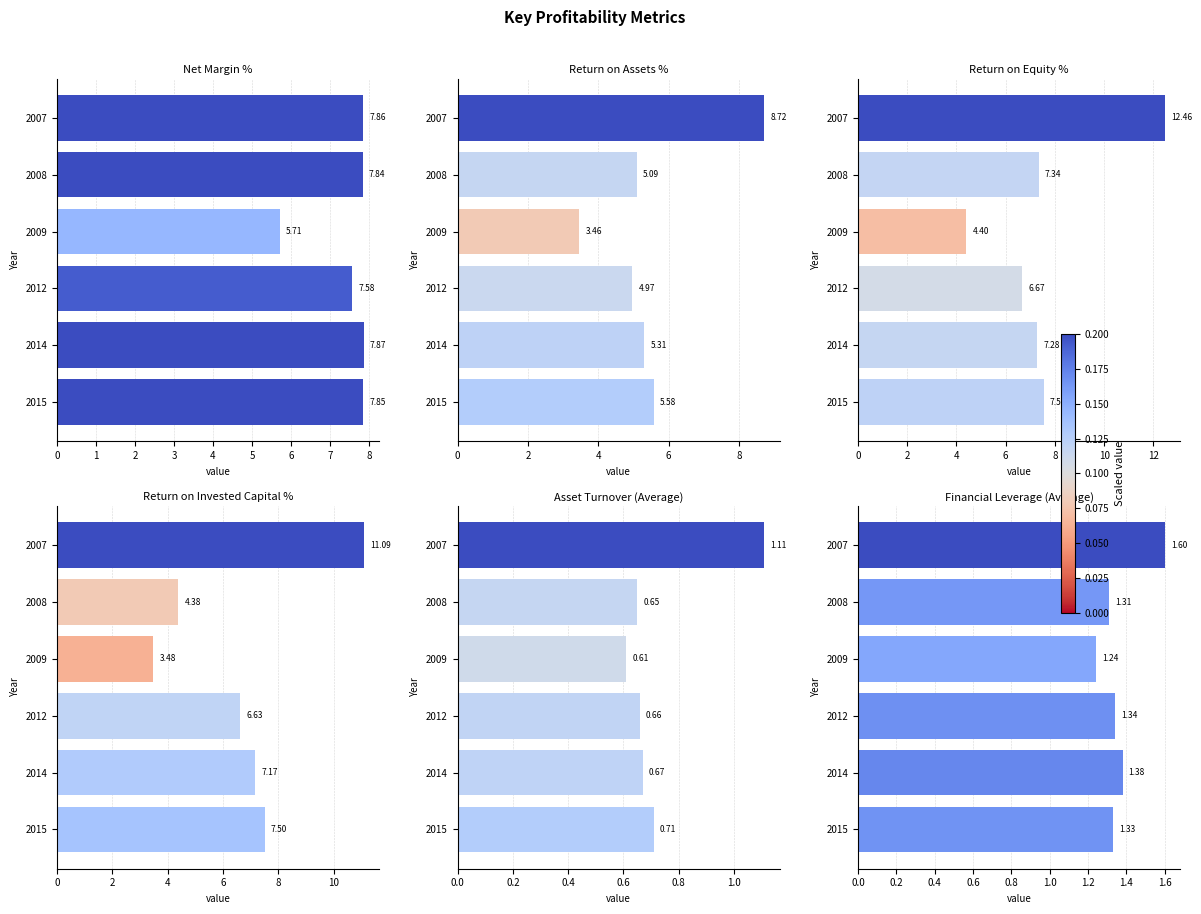

Which series has the largest total across all categories?

Return on Equity %